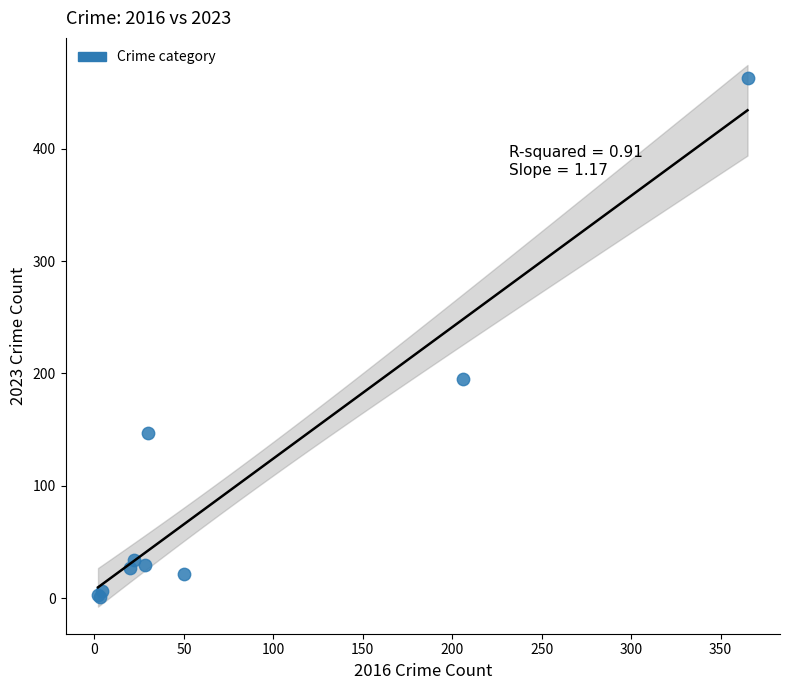

What Y value in the scatter plot is closest to 232?

195